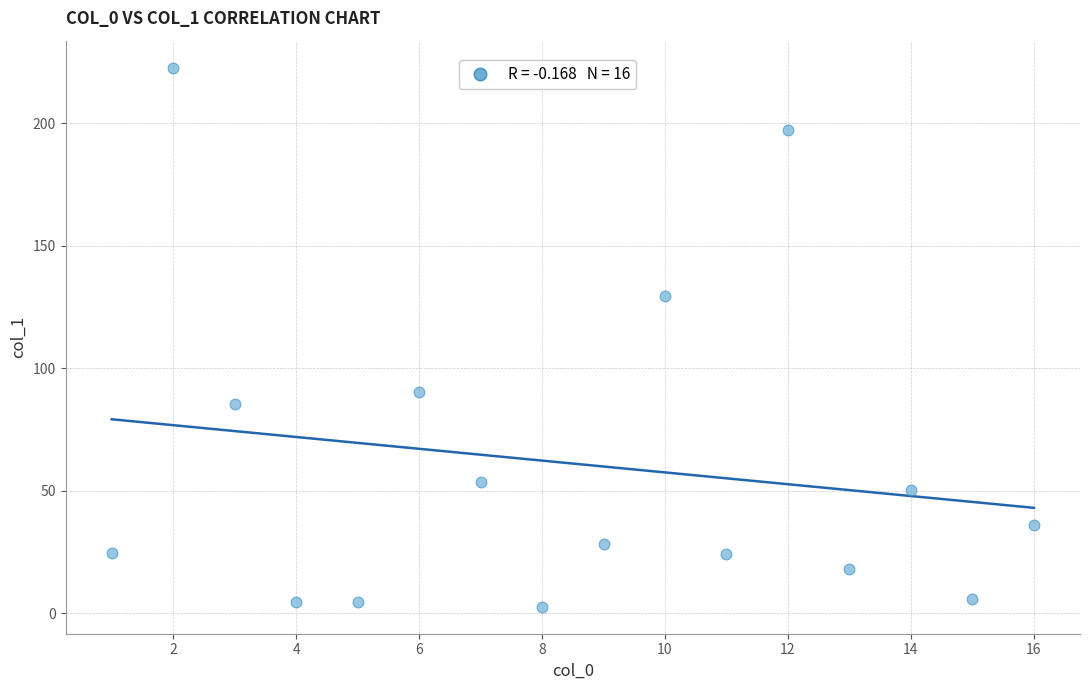

What is the range of X values (max minus min)?

15.0